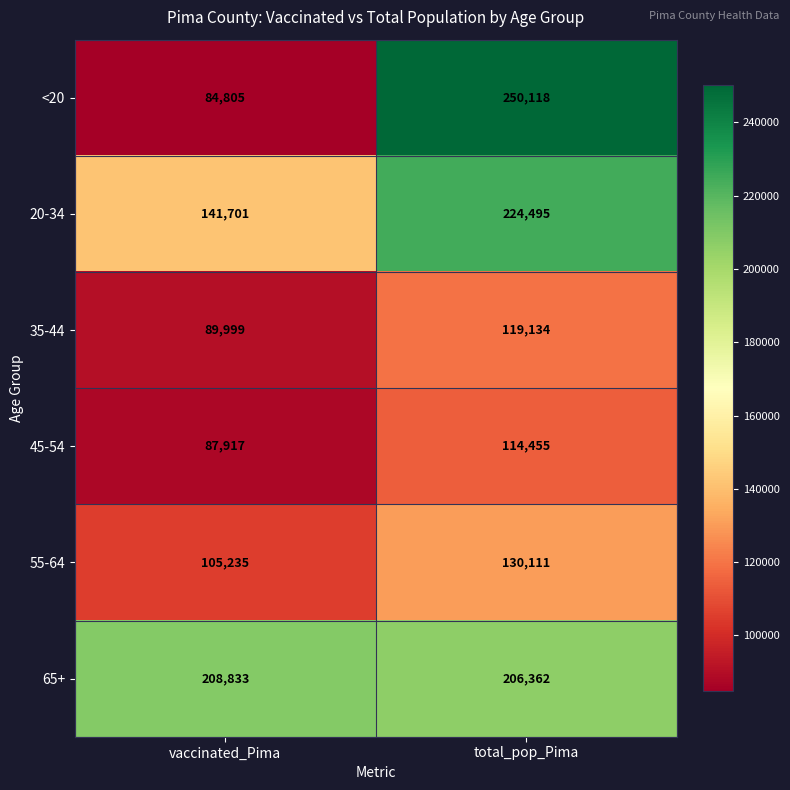

What is the smallest value displayed?

84805